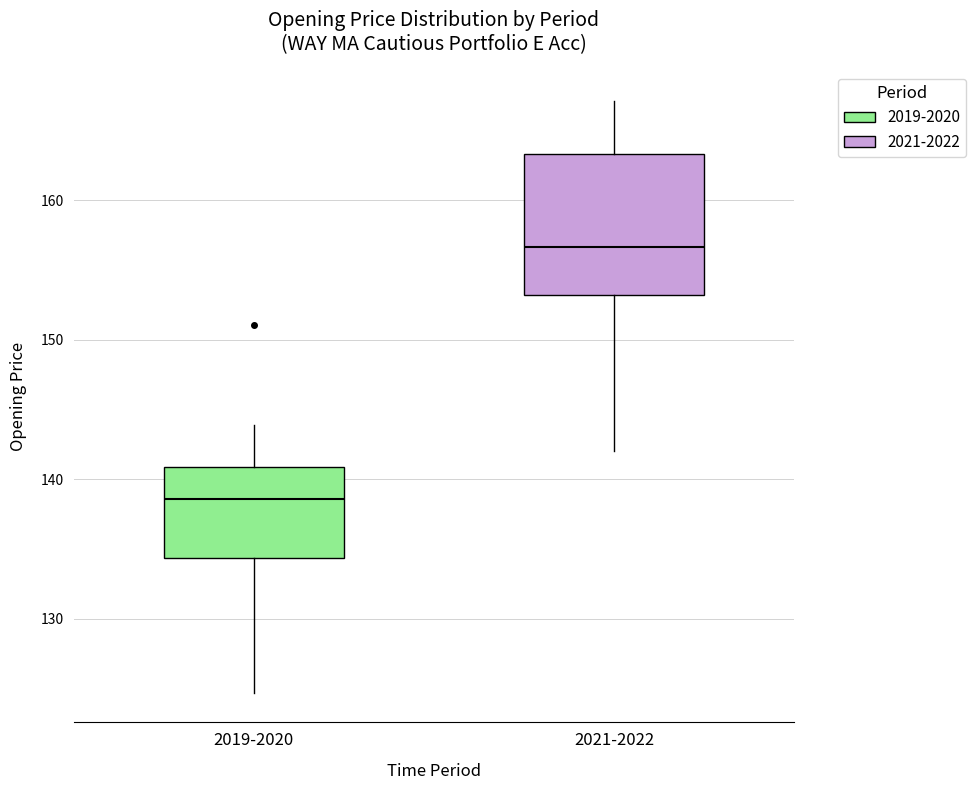

Reading left to right, read every box against the y-axis: the position of its median line, the range the box covers, and the ends of its whiskers. The values are not printed on the chart, so give them approximately, as read against the axis.

2019-2020: median 139, box 134 to 141, whiskers 125 to 144
2021-2022: median 157, box 153 to 163, whiskers 142 to 167